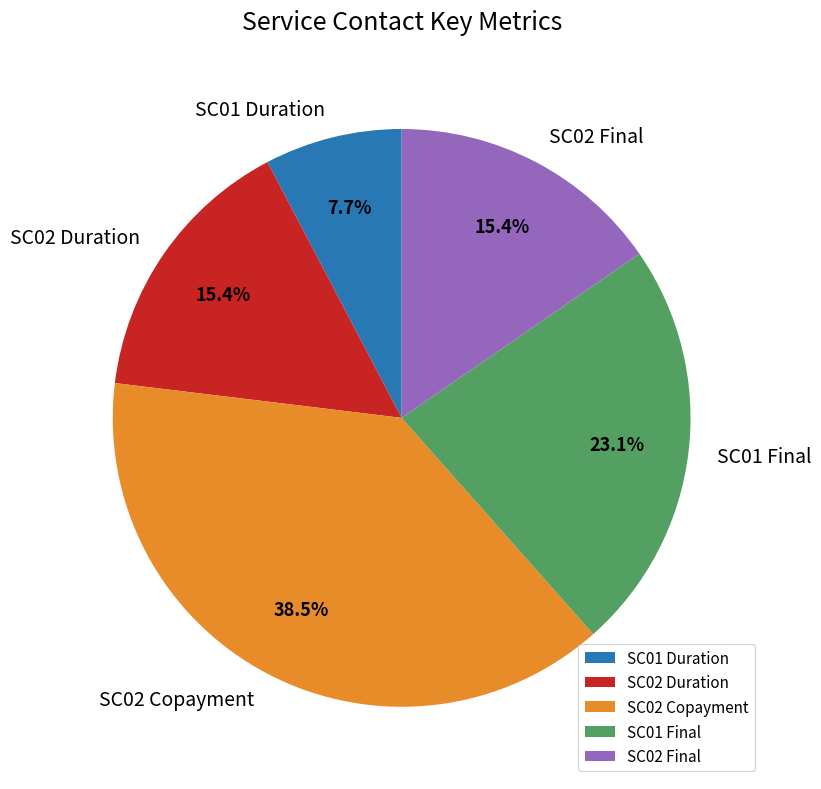

Which category has the smallest portion of the pie?

SC01 Duration